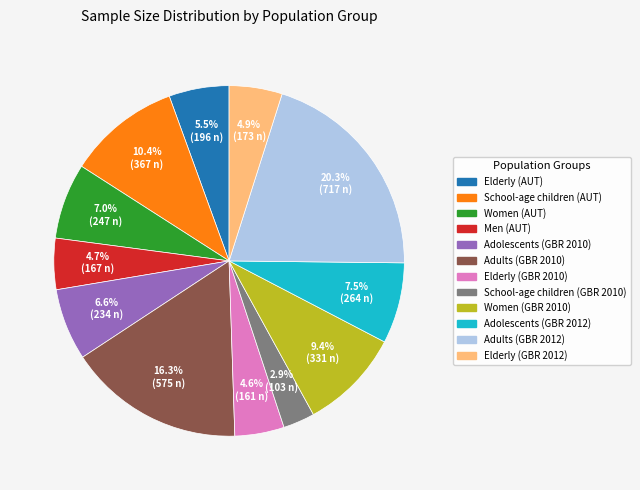

How much of the chart is everything except Men (AUT)?

95.3%